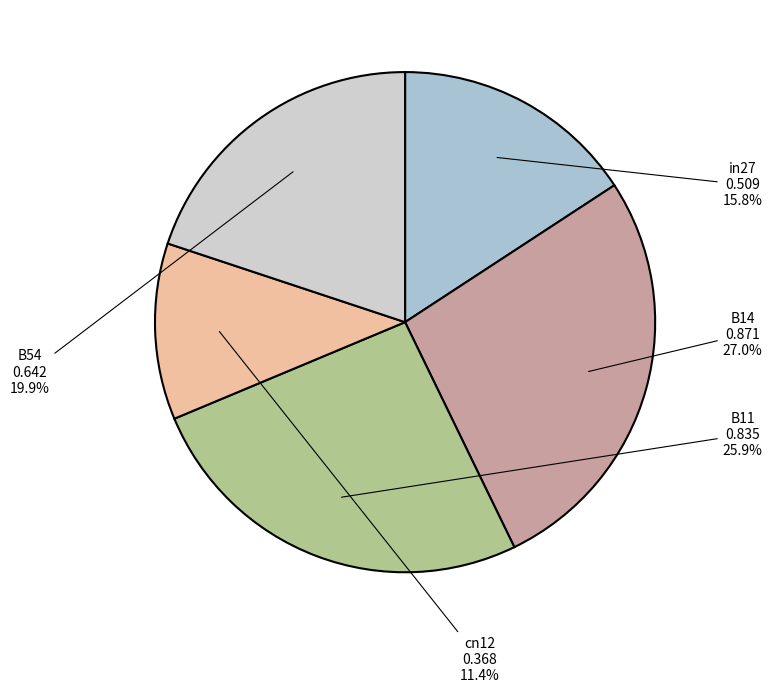

Does any single category account for the majority?

No